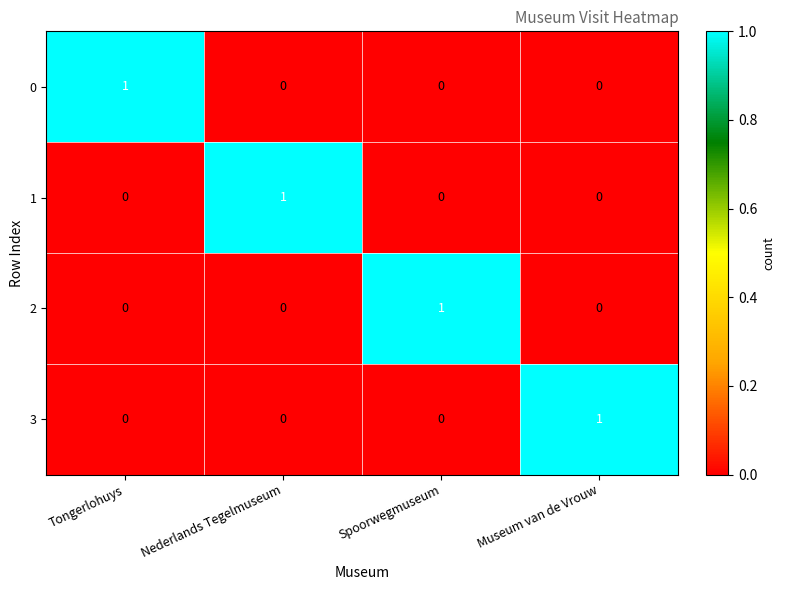

The value of 3 at Spoorwegmuseum is 0. True or false?

True